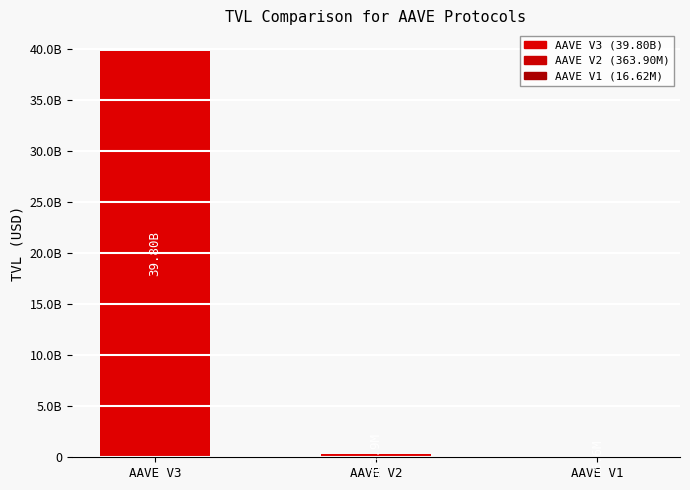

What is the sum of all values?

40176517803.5